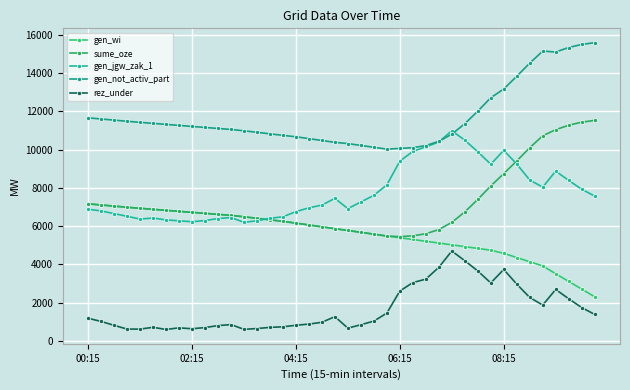

How many values in the gen_jgw_zak_1 series are below 7262?

20